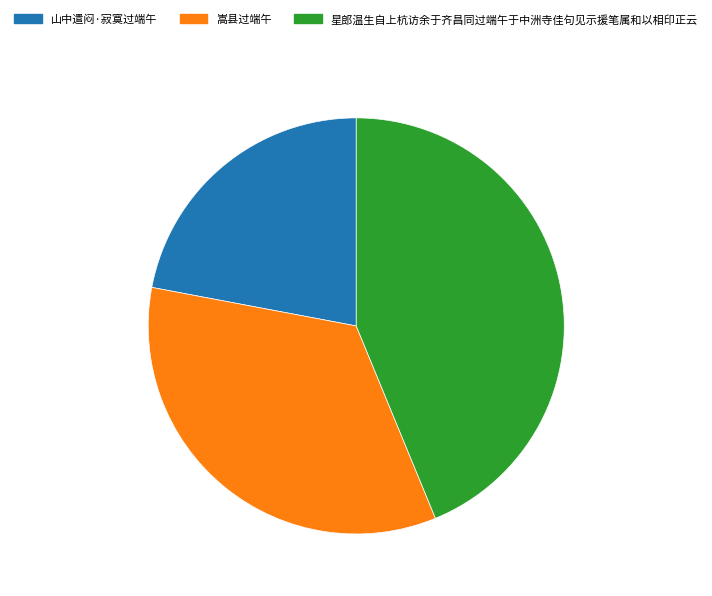

Which has a higher value, 嵩县过端午 or 山中遣闷·寂寞过端午?

嵩县过端午